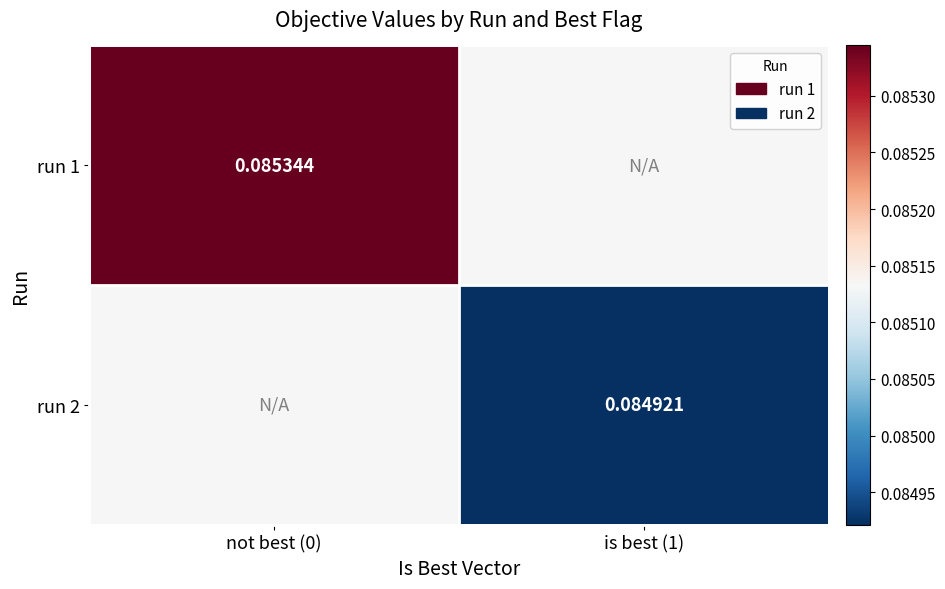

What is the sum of the run 2 values at not best (0) and is best (1)?

0.2